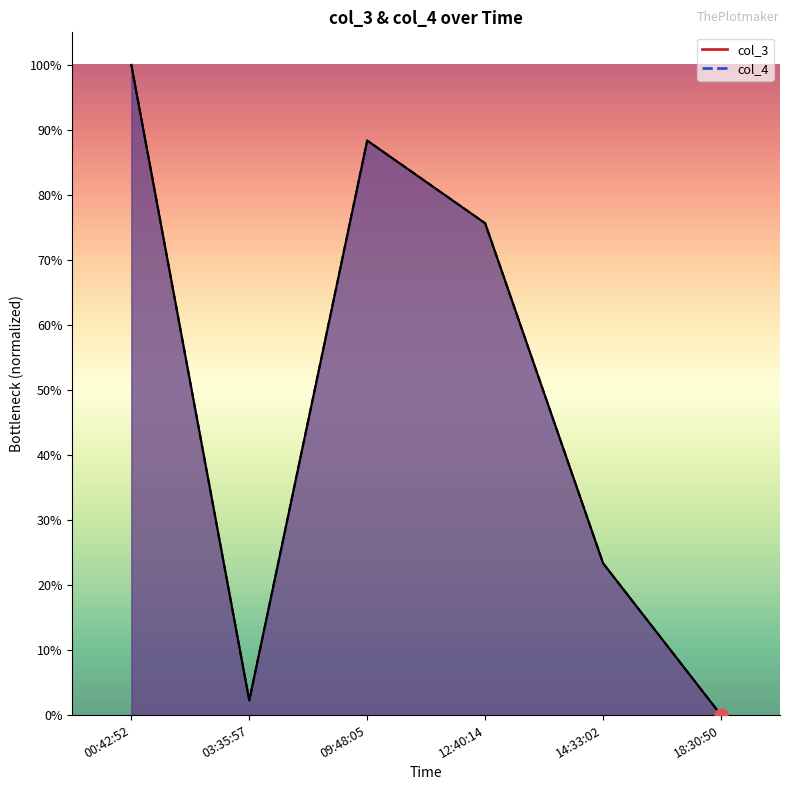

Which series has the widest spread of Y values?

col_3